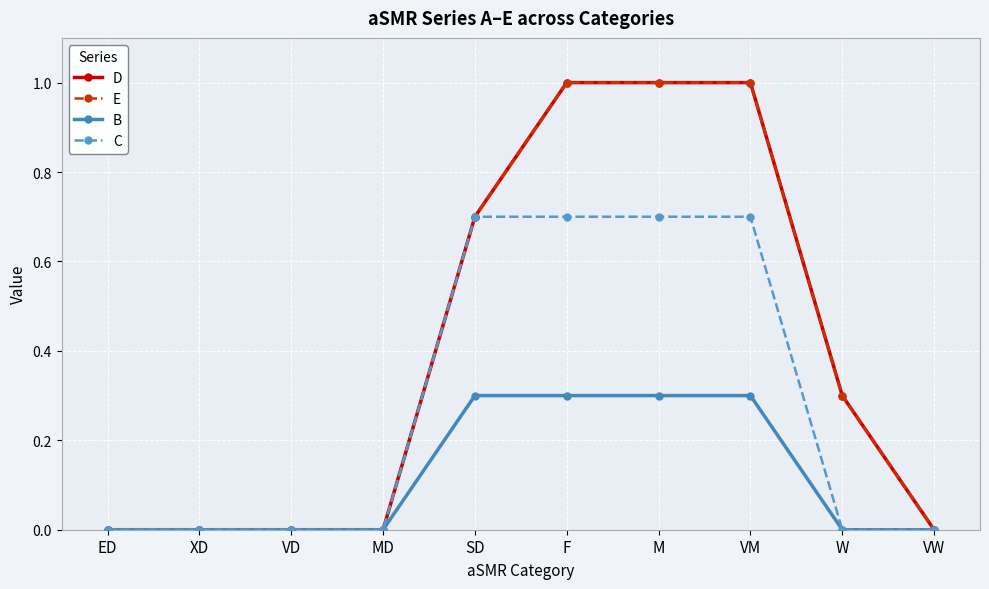

True or false: C and B cross at least once.

False